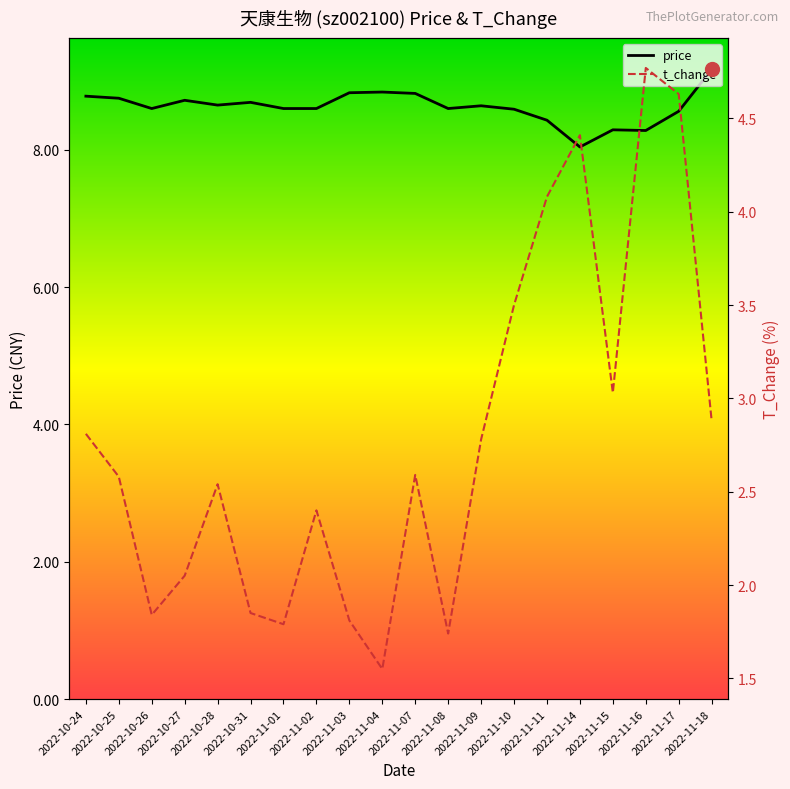

List the series in order of their overall mean, highest first.

price, t_change